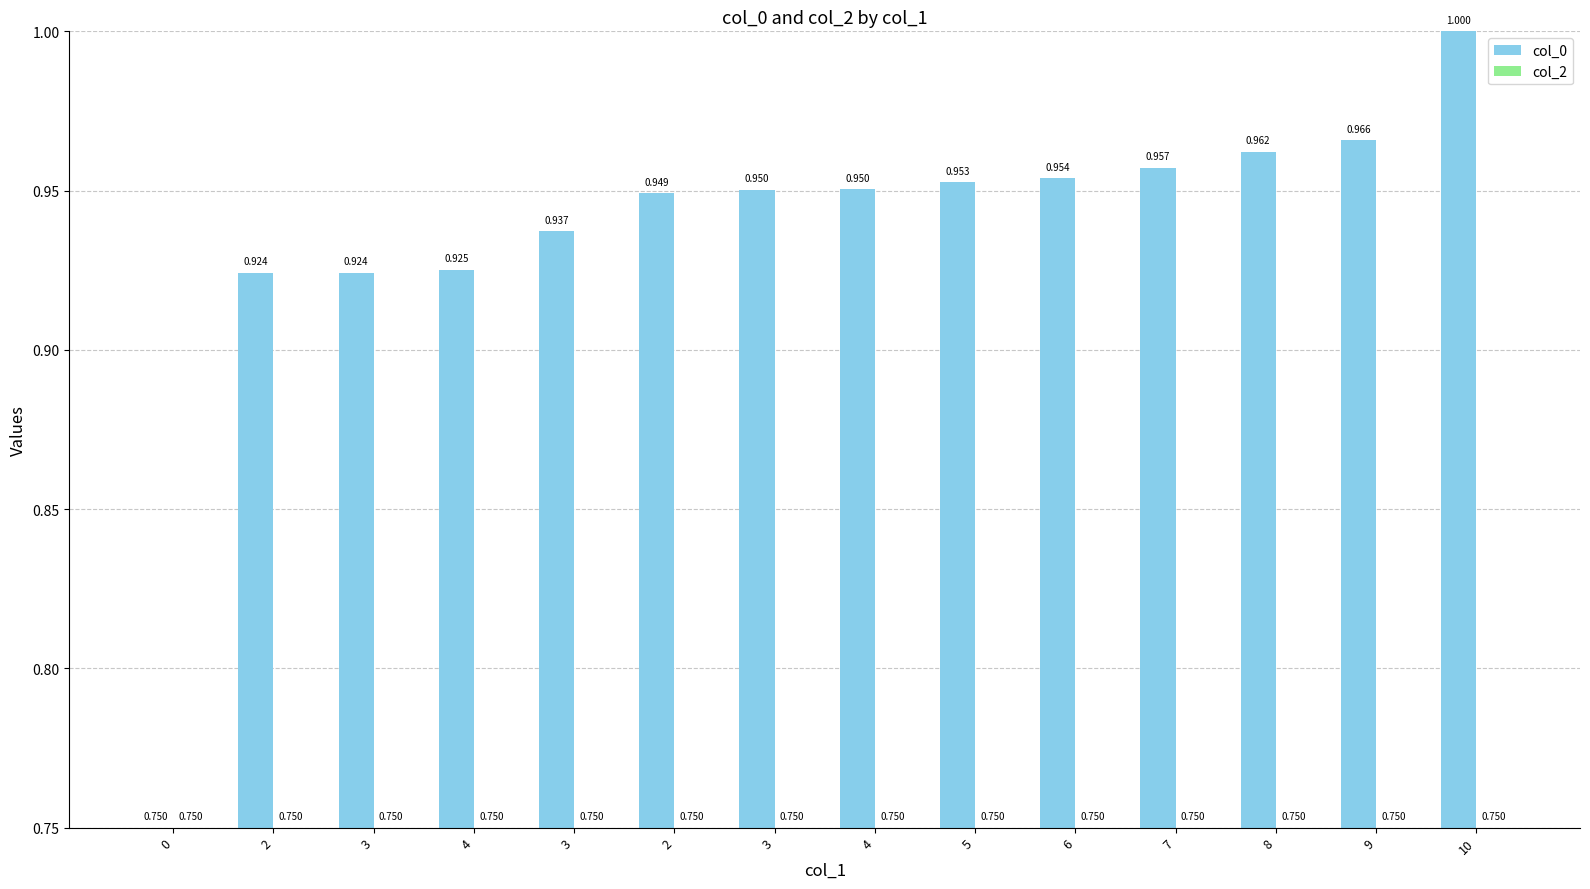

List the series in order of their overall mean, highest first.

col_0, col_2